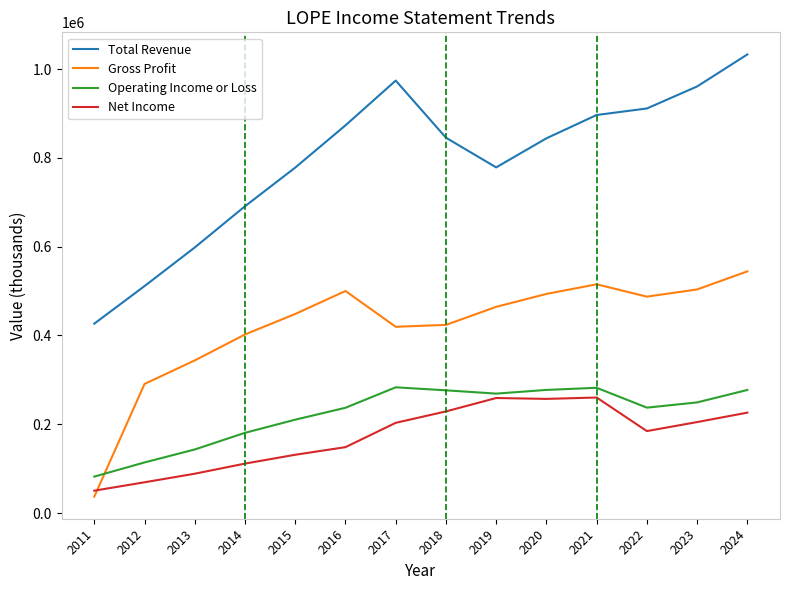

Is it true that Operating Income or Loss equals 67644 at 2021?

False